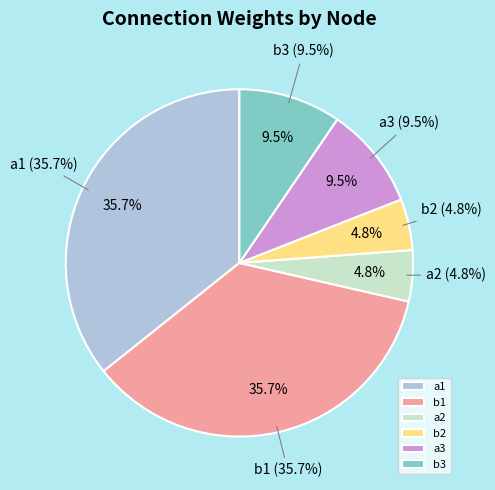

True or false: a1 accounts for 45% of the total.

False